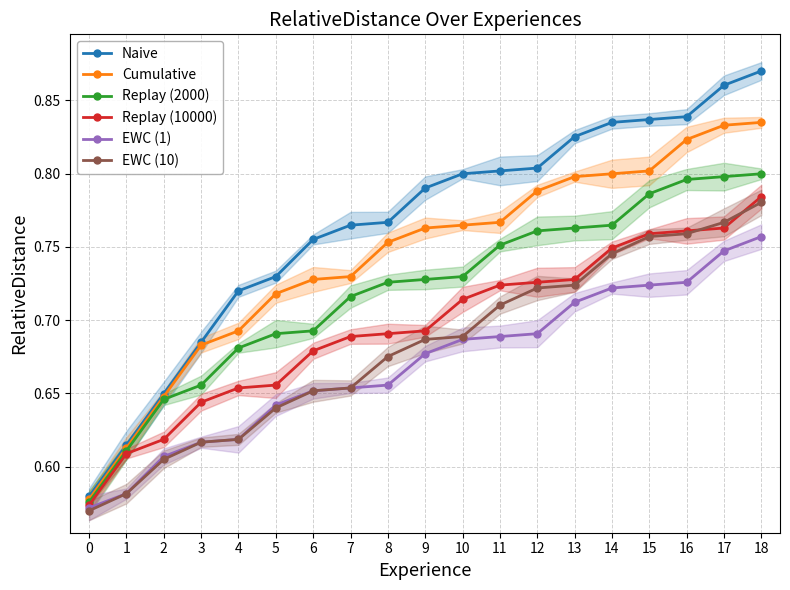

Is the value of Replay (2000) at 11 greater than the value of EWC (10) at 17?

No